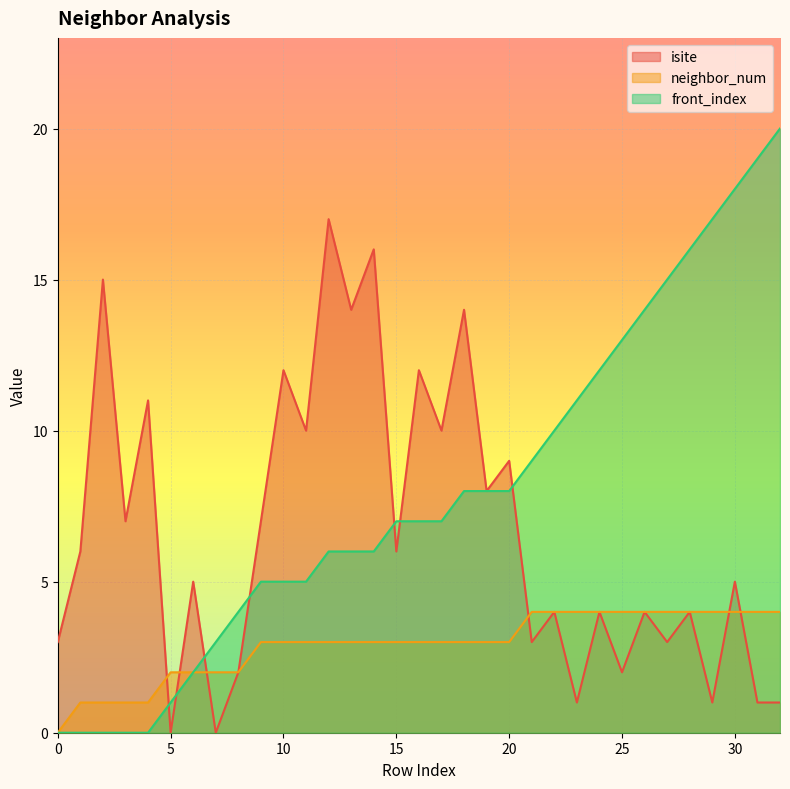

Rank the series by their average value, from highest to lowest.

front_index, isite, neighbor_num